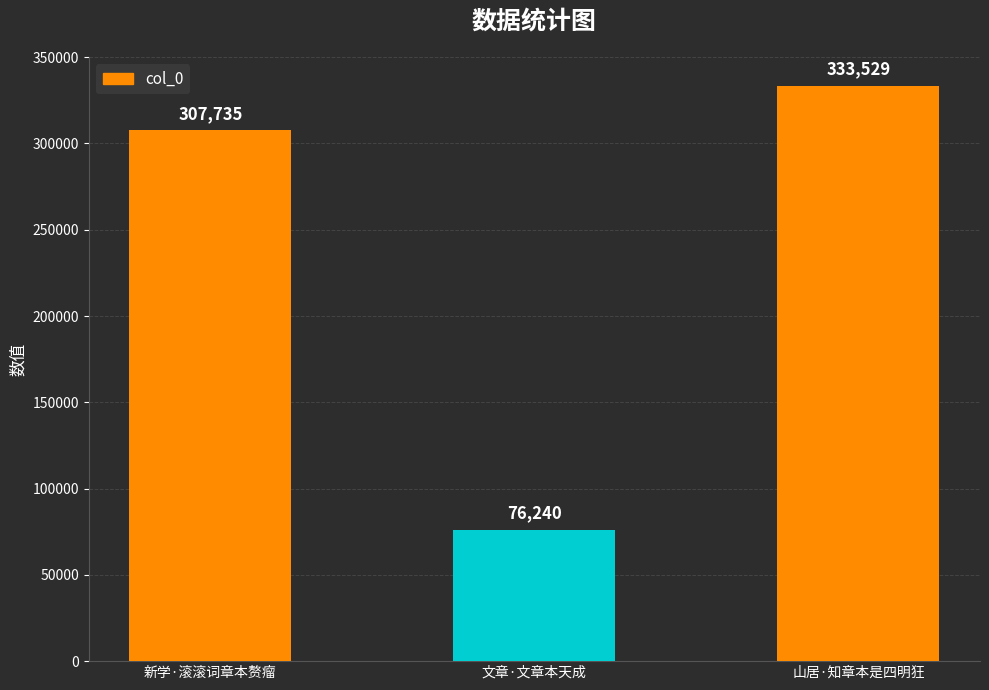

The value at 新学·滚滚词章本赘瘤 is 307735. True or false?

True